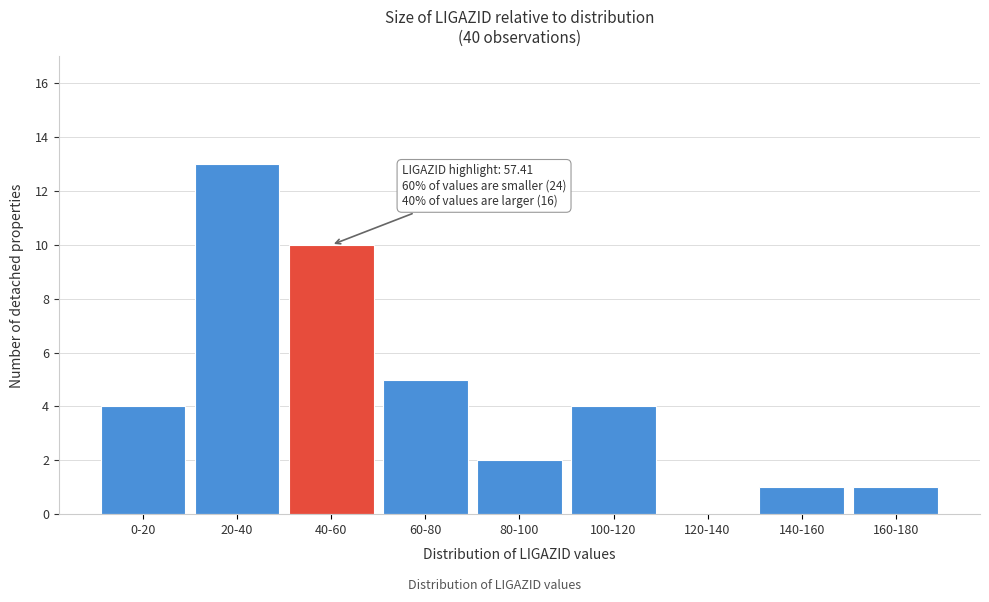

Reading left to right, what are all the values shown in this chart?

0-20=4	20-40=13	40-60=10	60-80=5	80-100=2	100-120=4	120-140=0	140-160=1	160-180=1